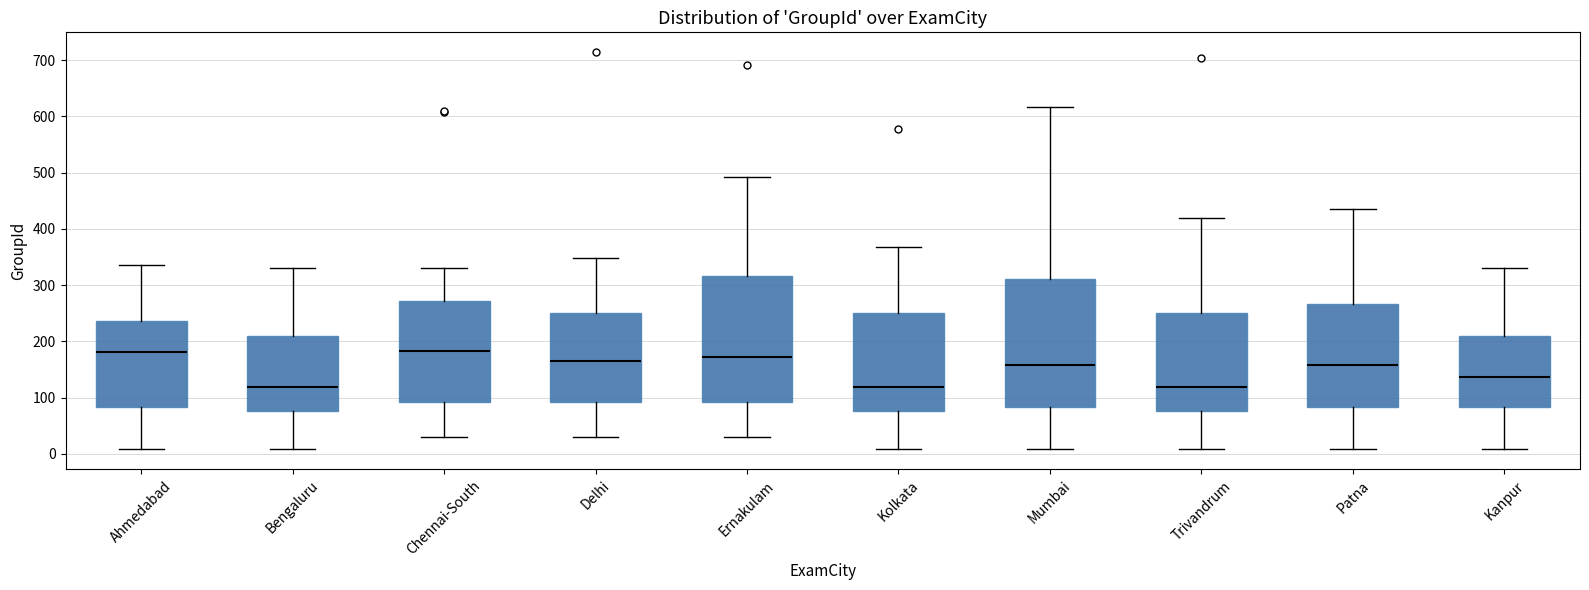

Reading left to right, read every box against the y-axis: the position of its median line, the range the box covers, and the ends of its whiskers. The values are not printed on the chart, so give them approximately, as read against the axis.

Ahmedabad: median 180, box 80 to 240, whiskers 10 to 340
Bengaluru: median 120, box 80 to 210, whiskers 10 to 330
Chennai-South: median 180, box 90 to 270, whiskers 30 to 330
Delhi: median 170, box 90 to 250, whiskers 30 to 350
Ernakulam: median 170, box 90 to 320, whiskers 30 to 490
Kolkata: median 120, box 80 to 250, whiskers 10 to 370
Mumbai: median 160, box 80 to 310, whiskers 10 to 620
Trivandrum: median 120, box 80 to 250, whiskers 10 to 420
Patna: median 160, box 80 to 270, whiskers 10 to 440
Kanpur: median 140, box 80 to 210, whiskers 10 to 330